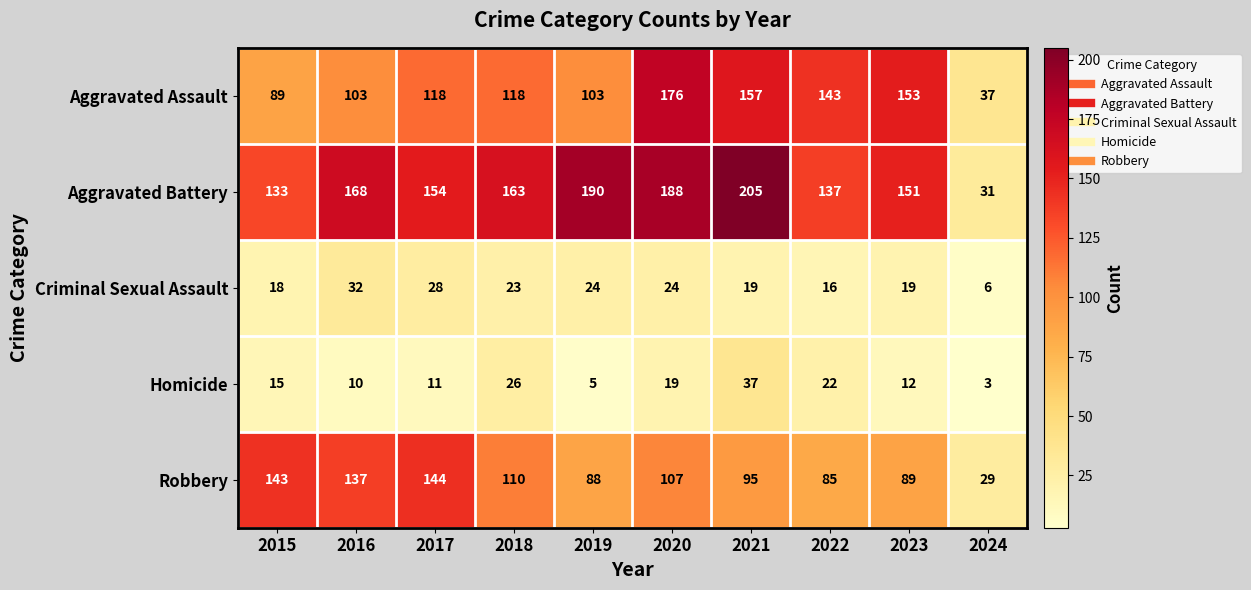

What is the spread (max minus min) of values at 2015?

128